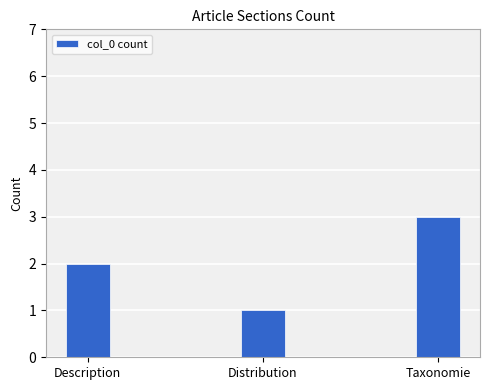

Does the chart contain any negative values?

No